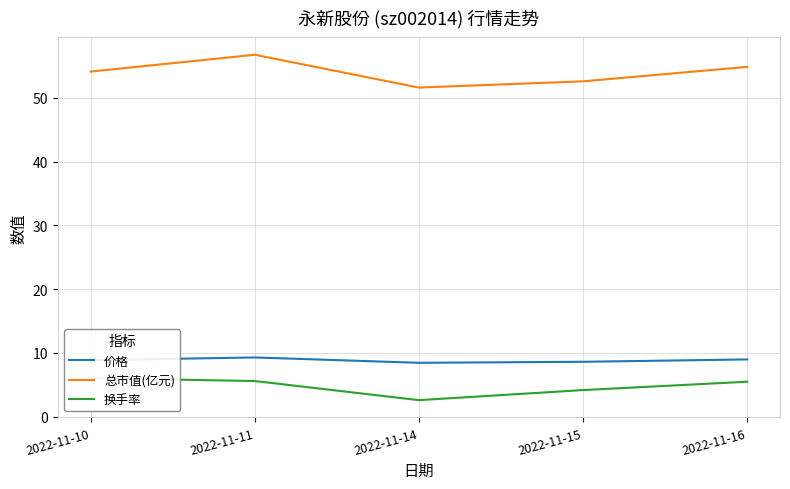

True or false: 总市值(亿元) and 换手率 cross at least once.

False